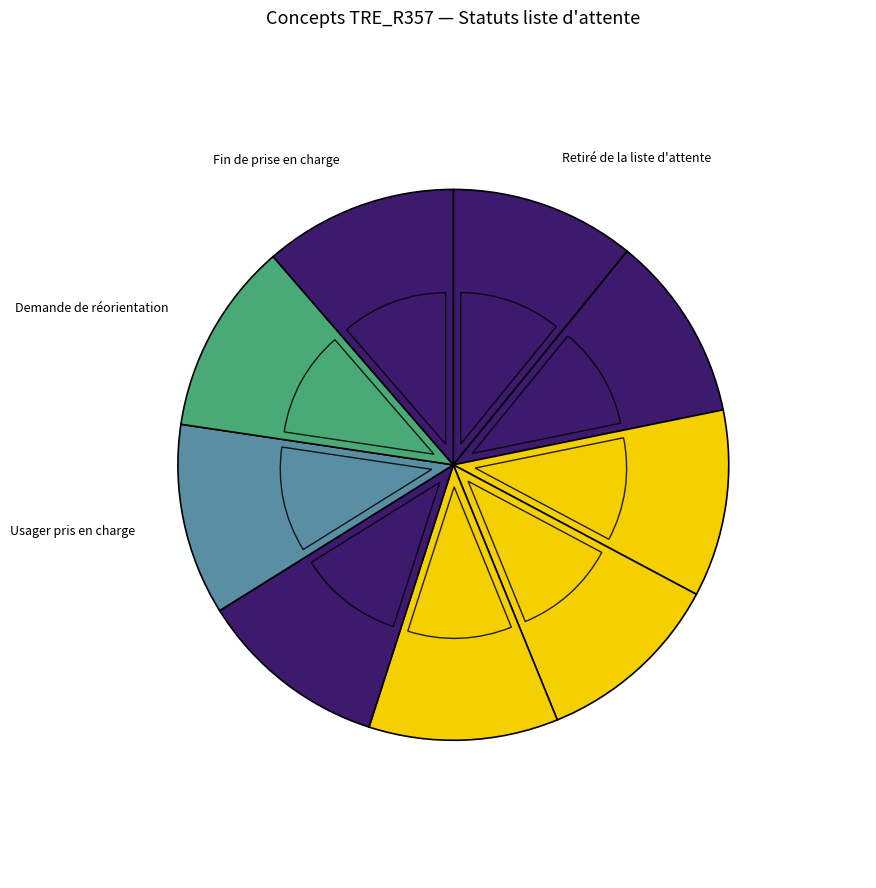

To the nearest percent, what percentage of the pie is Usager pris en charge?

11%